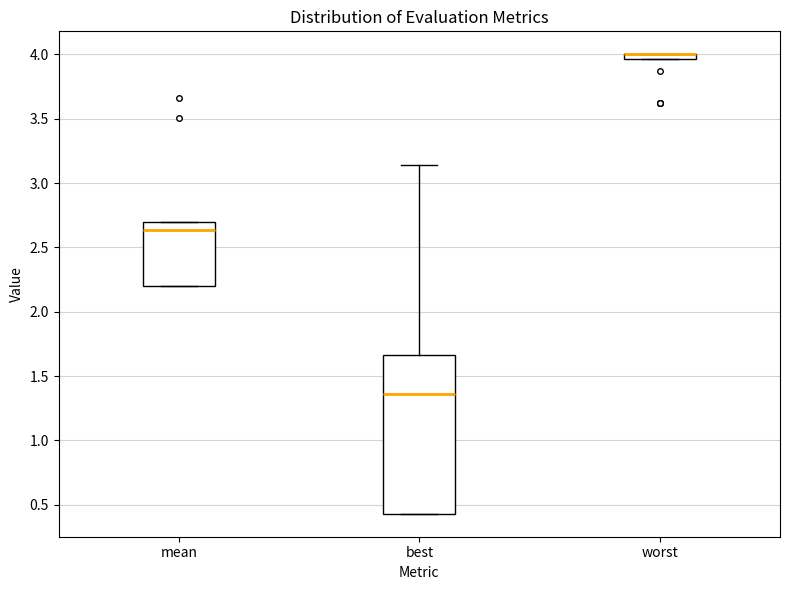

Where does the median line of the box for mean sit on the y-axis? The values are not printed on the chart, so give them approximately, as read against the axis.

2.65